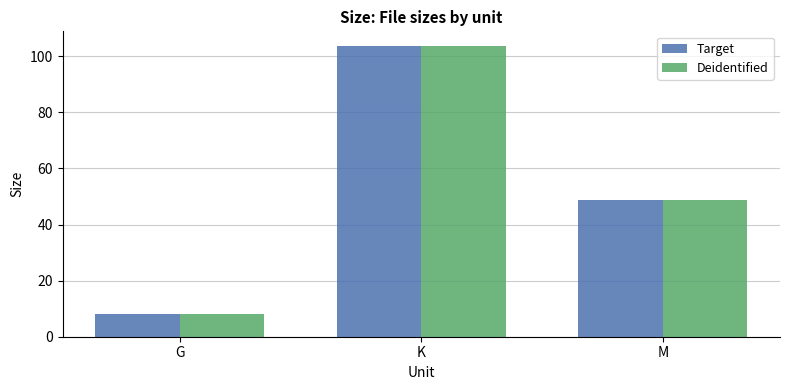

The value of Target at K is 156.2. True or false?

False